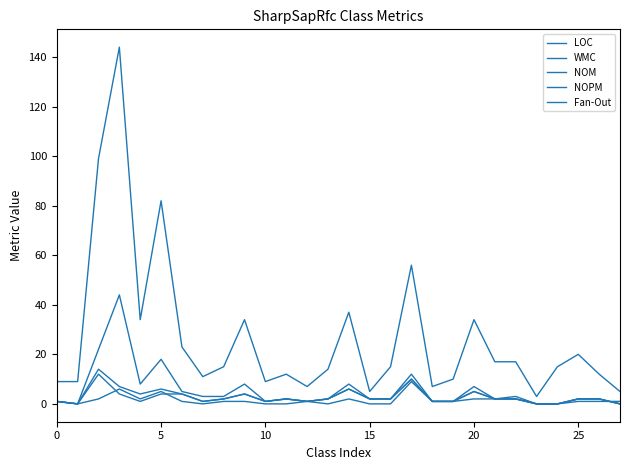

At which label is NOPM closest to 6?

14